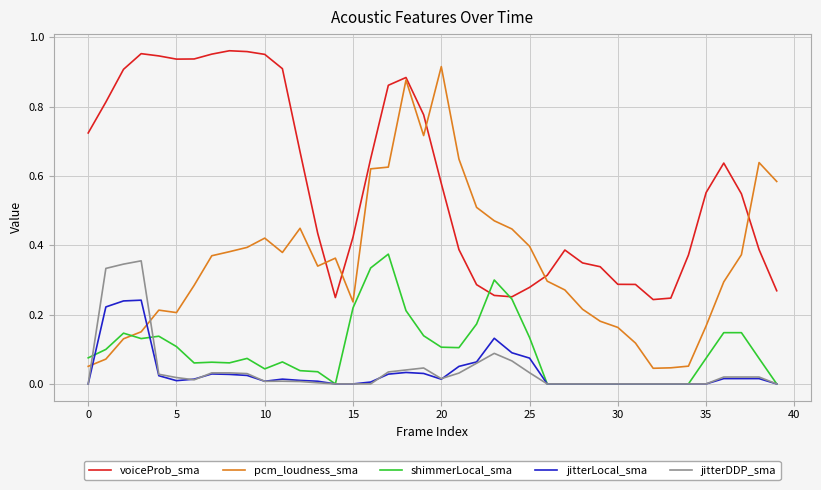

True or false: jitterLocal_sma and voiceProb_sma intersect in this chart.

False